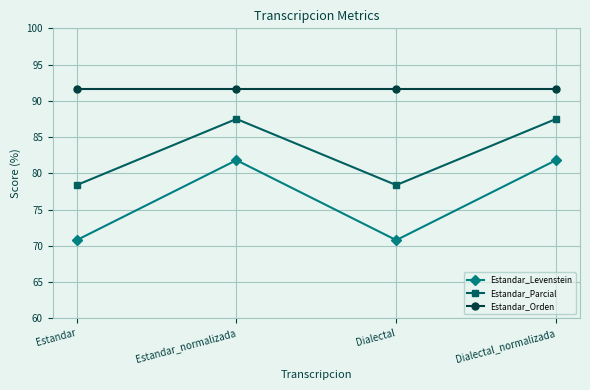

Rank the series at Dialectal_normalizada from lowest to highest value.

Estandar_Levenstein, Estandar_Parcial, Estandar_Orden